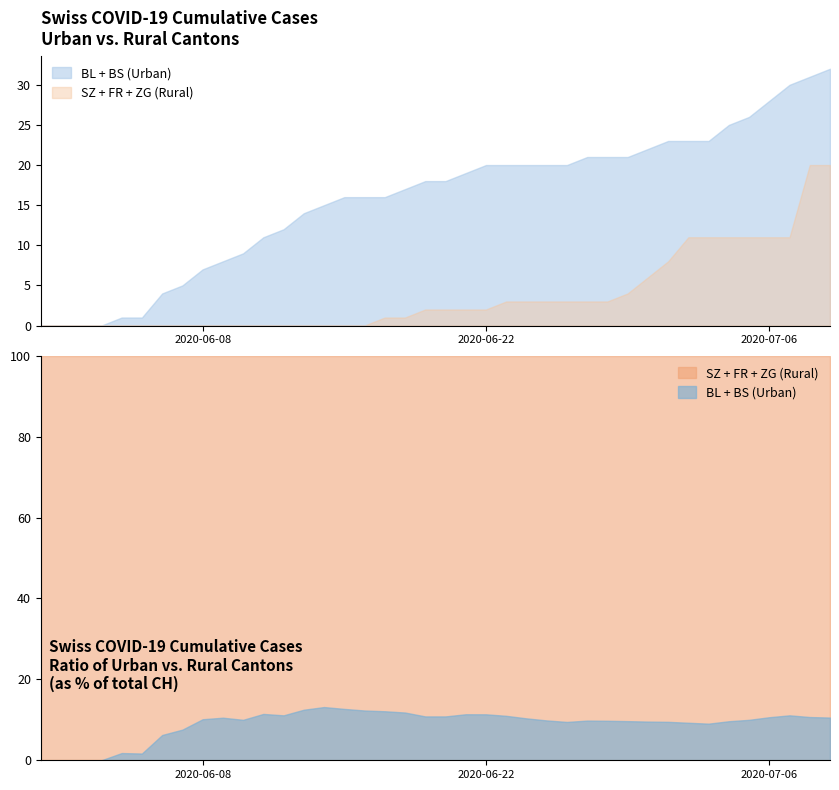

Between 34 and 26, which is larger?

34